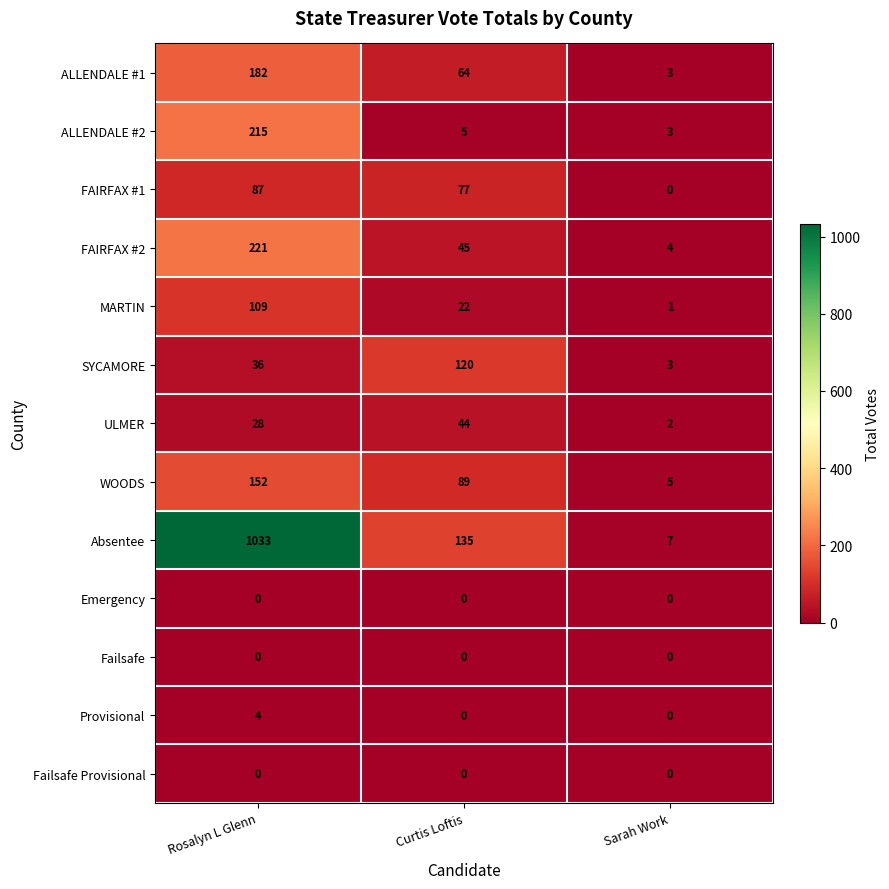

At which category is the sum across all series the highest?

Rosalyn L Glenn